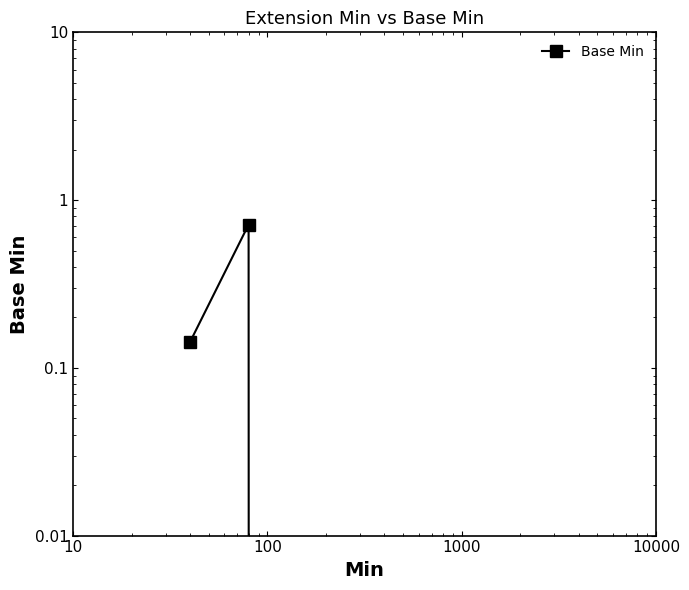

The chart shows a value of 0.4 at 100. True or false?

False